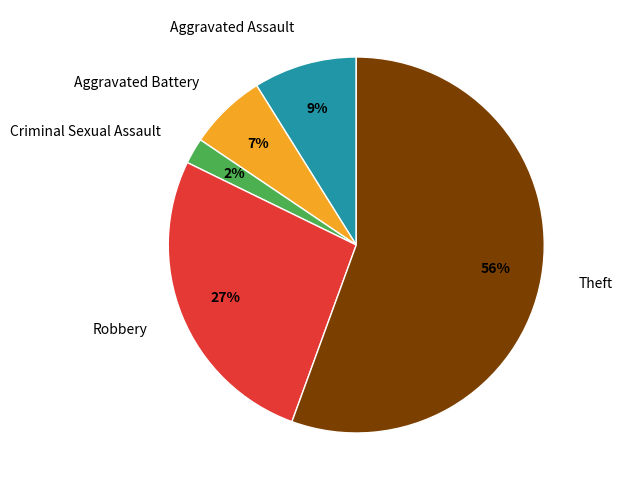

Does any single category account for the majority?

Yes